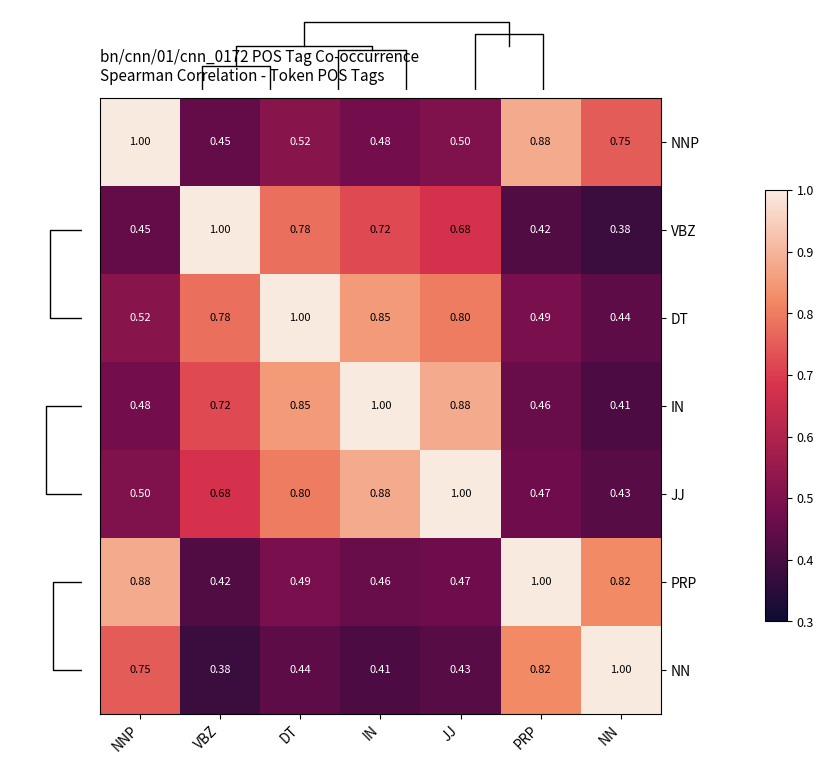

At which label does NNP reach its peak?

NNP